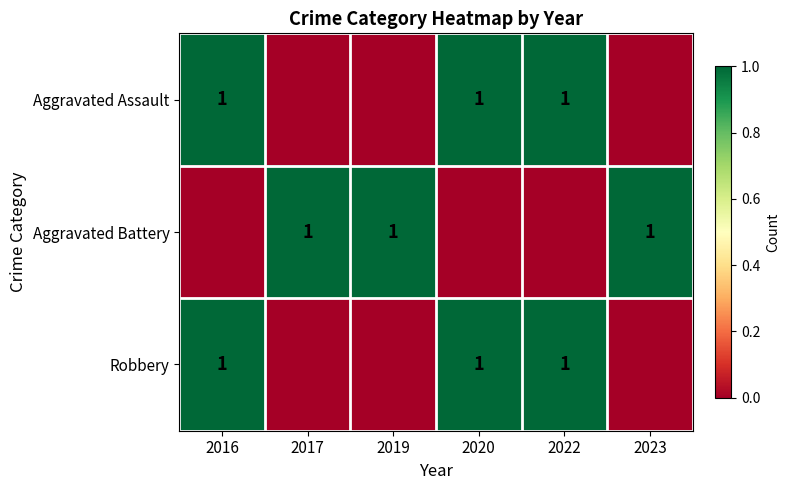

Is it true that Aggravated Battery equals 1 at 2019?

True